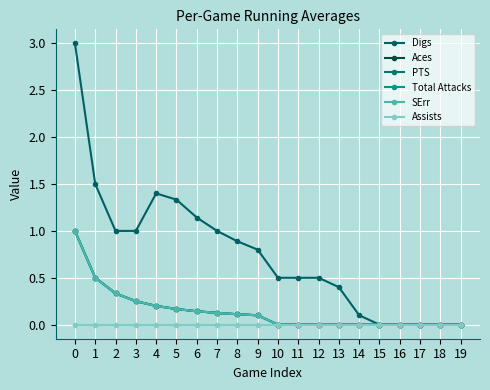

Is it true that Aces equals -0.3 at 15?

False